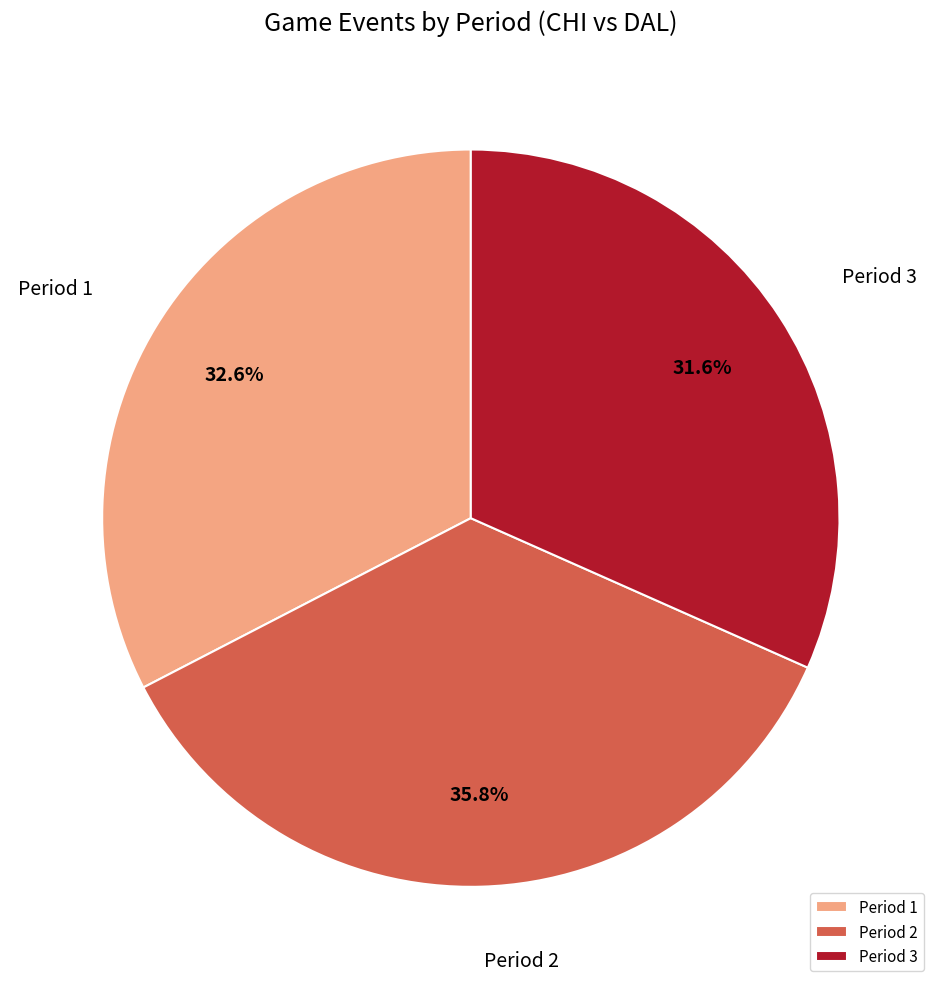

Which slice is the largest?

Period 2